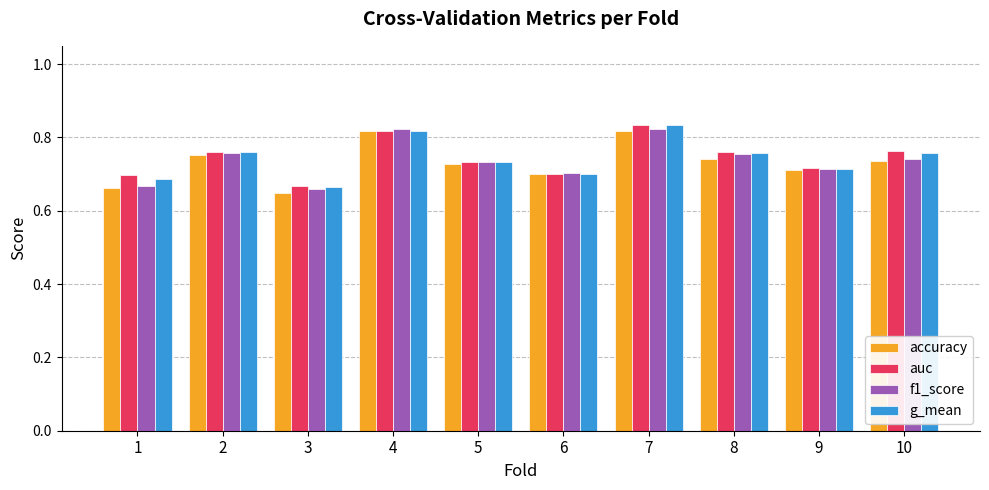

How many bars are there in each group?

4